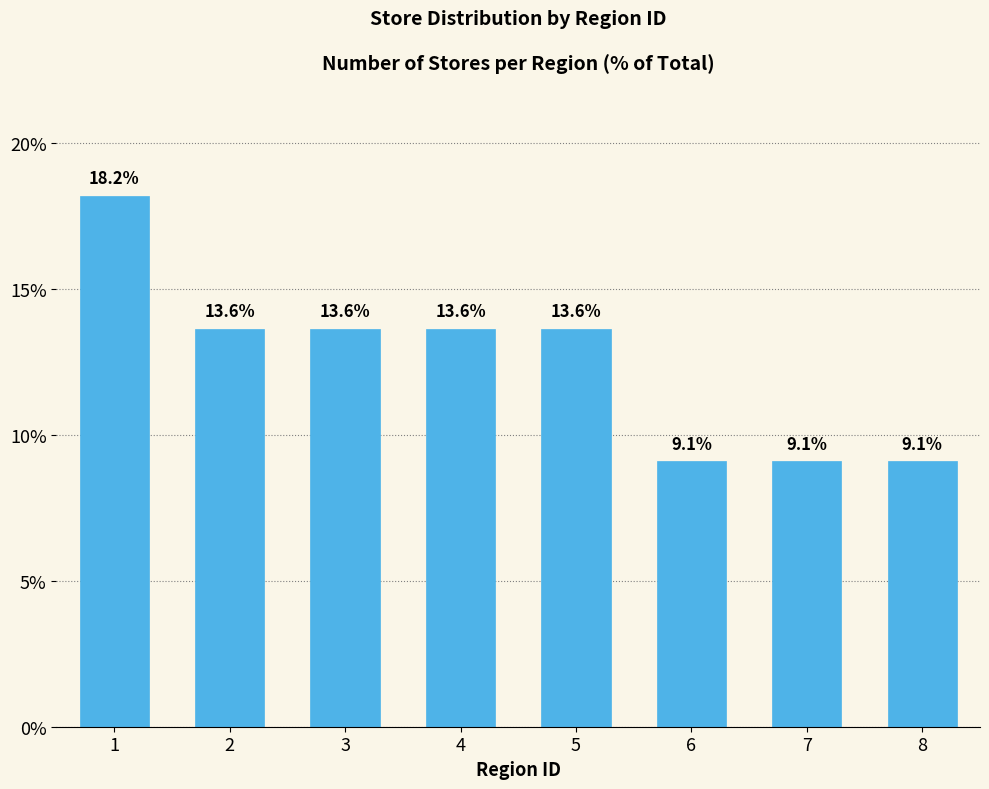

Reading right to left, what are all the values shown in this chart?

9.1	9.1	9.1	13.6	13.6	13.6	13.6	18.2